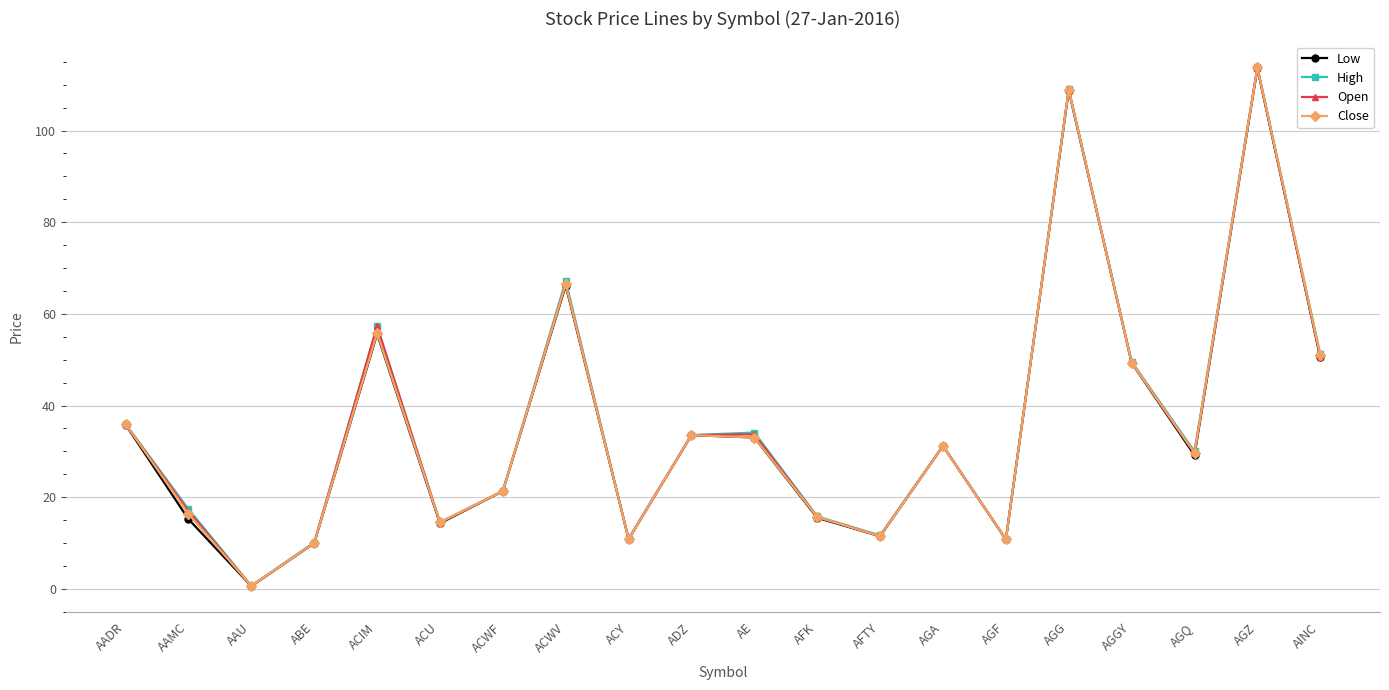

At which category is the sum across all series the highest?

AGZ